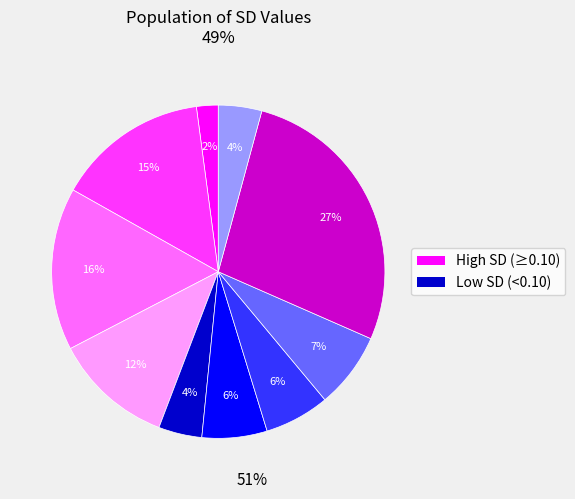

Is there a majority slice in this chart?

No